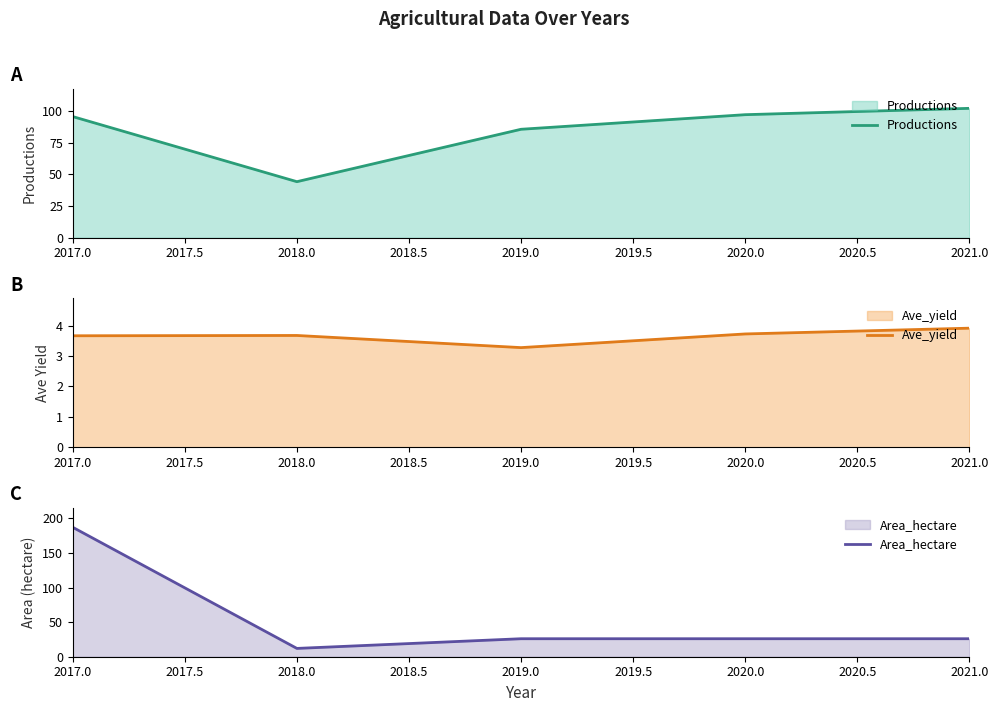

What is the value of the Ave_yield point at the 1st from the left?

3.7